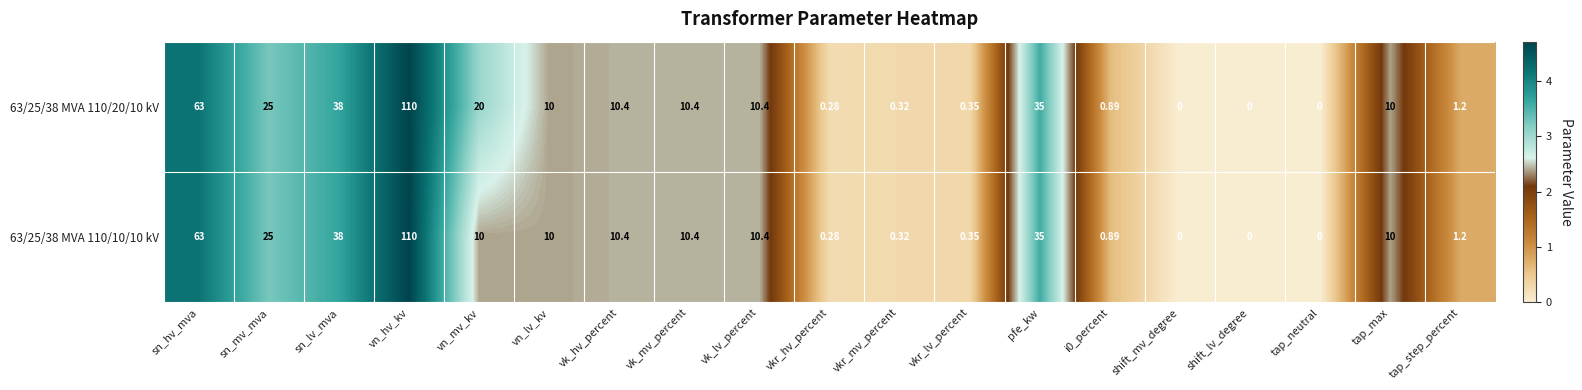

At which category does the chart reach its peak across all series?

vn_hv_kv